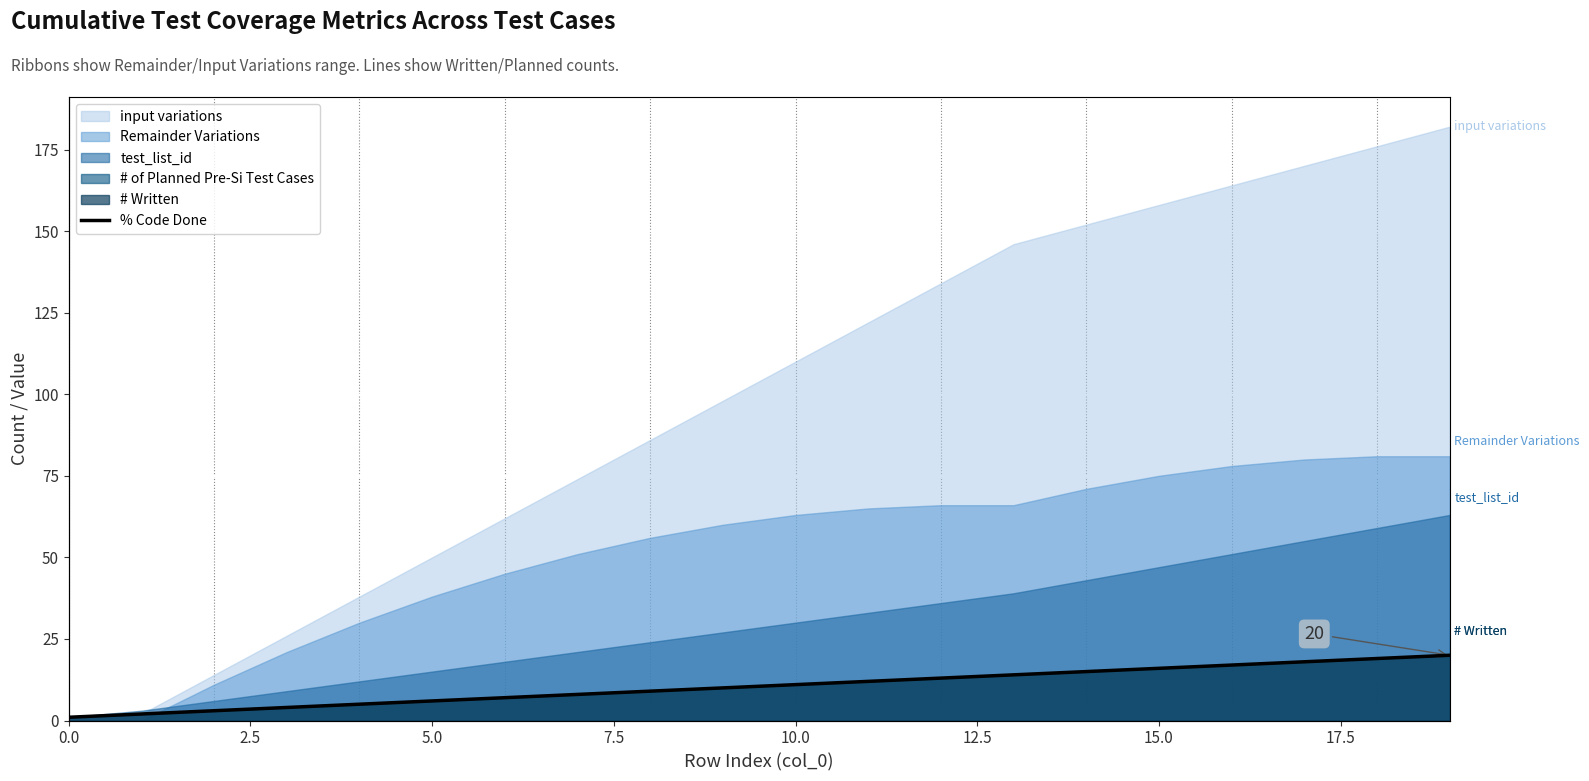

Which label corresponds to the largest value in the chart?

19